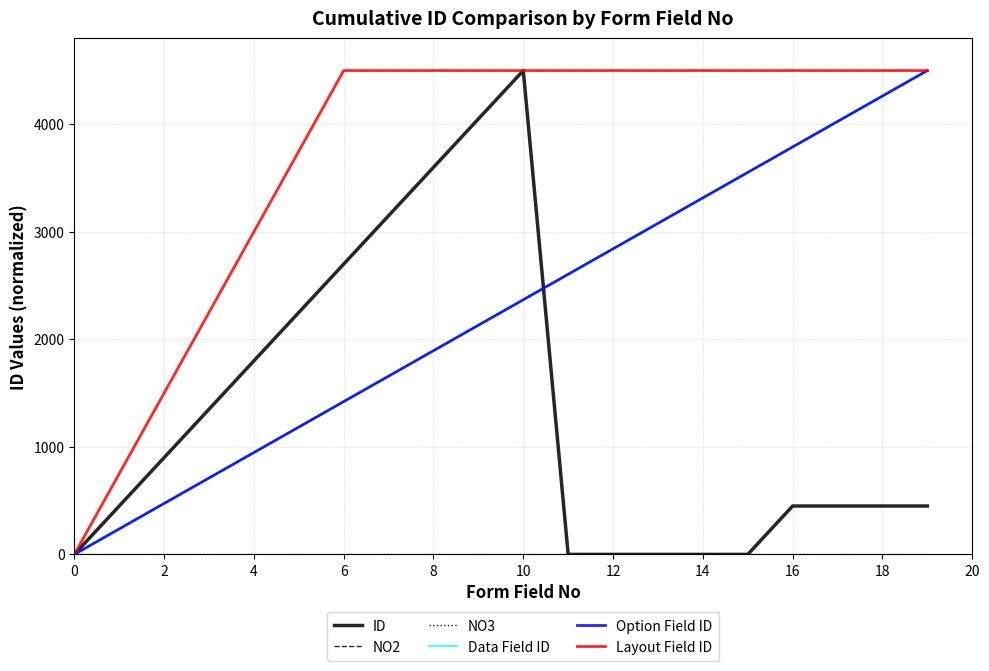

Does the chart display data point markers on the line(s)?

No